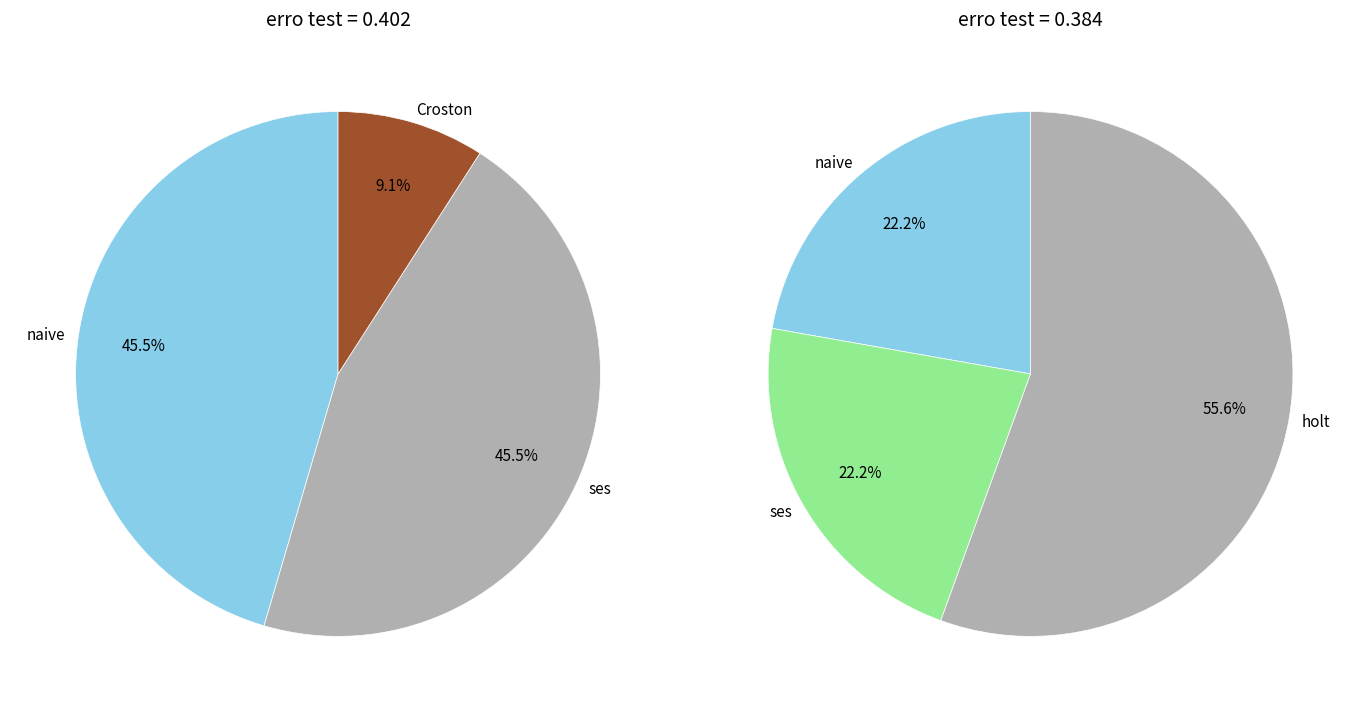

Which slice is the smallest?

naive